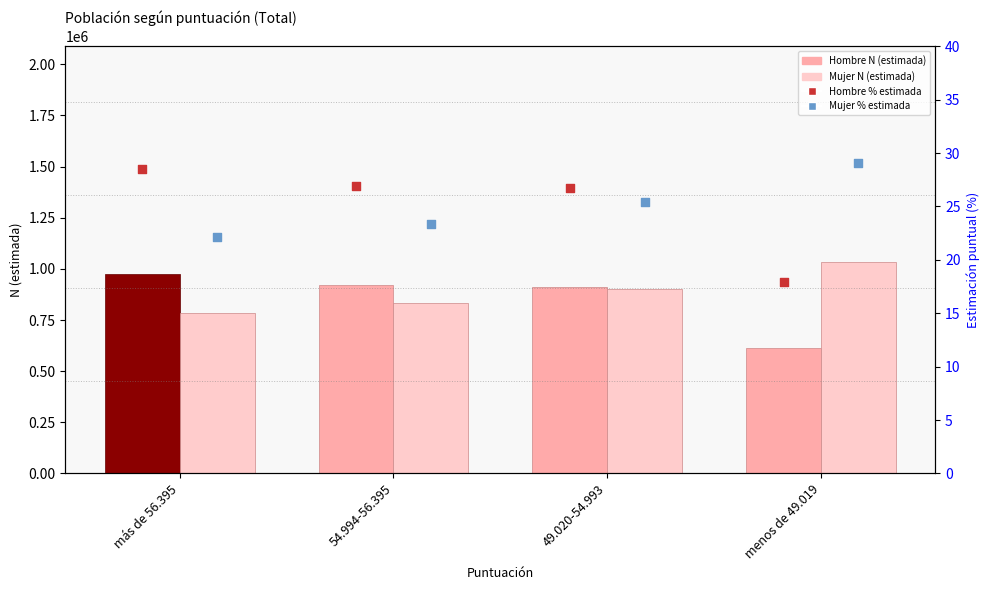

Which series has the largest total across all categories?

Mujer N (estimada)